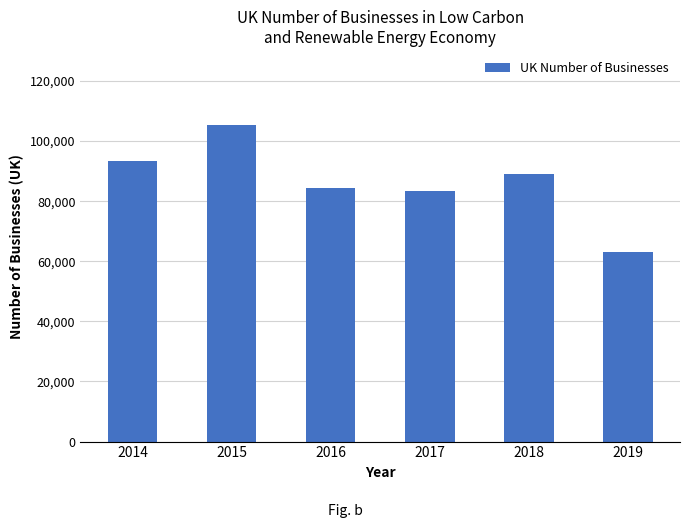

Reading right to left, list all the values displayed in this chart.

63000	89000	83500	84500	105500	93500